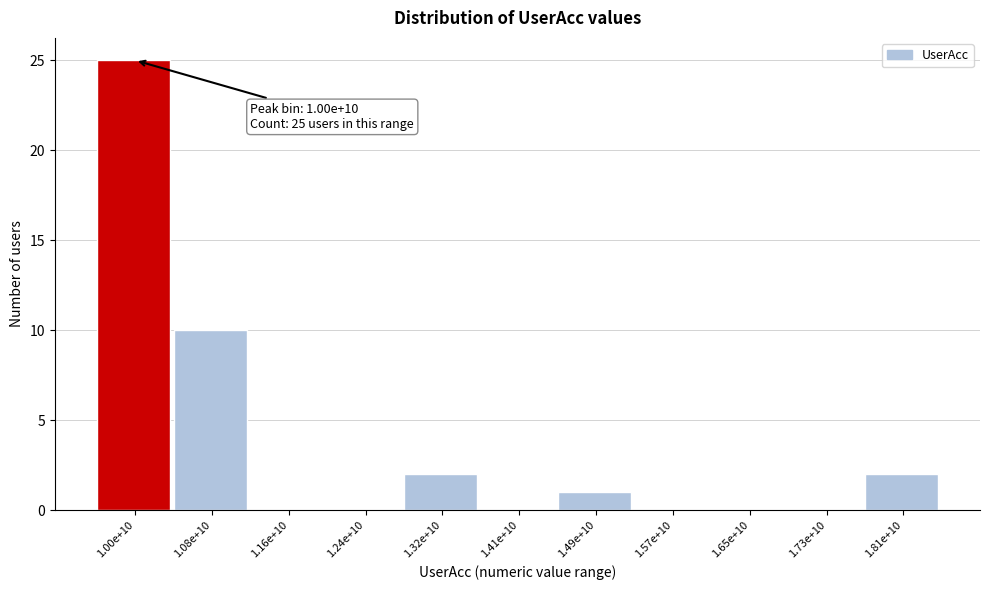

Reading right to left, transcribe all the data shown in this chart.

1.81e+10=2	1.73e+10=0	1.65e+10=0	1.57e+10=0	1.49e+10=1	1.41e+10=0	1.32e+10=2	1.24e+10=0	1.16e+10=0	1.08e+10=10	1.00e+10=25